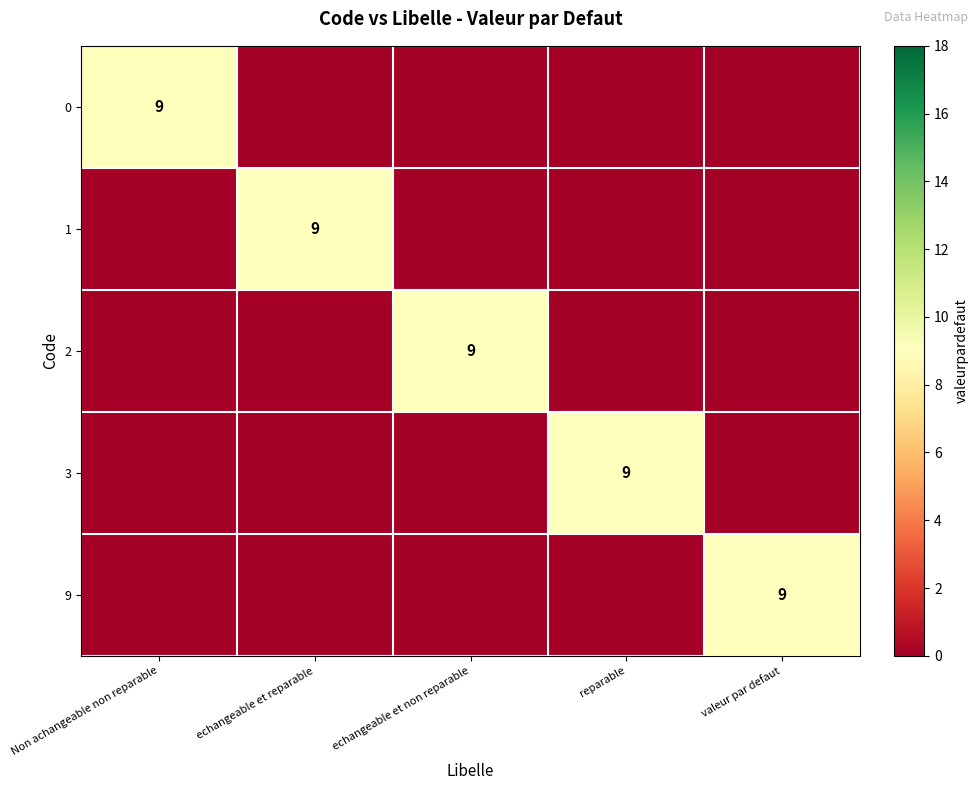

True or false: 2 has a value of 9 at echangeable et non reparable.

True